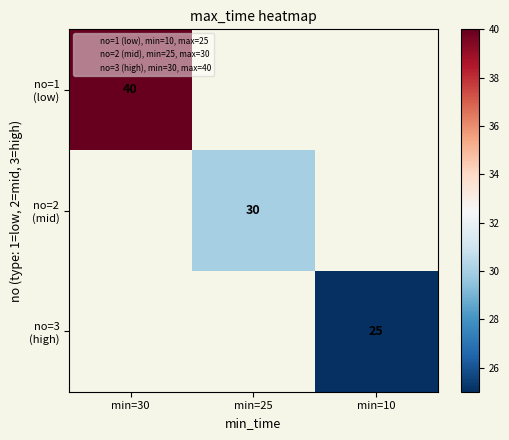

True or false: no=3 (high) has a value of 25.0 at min=10.

True